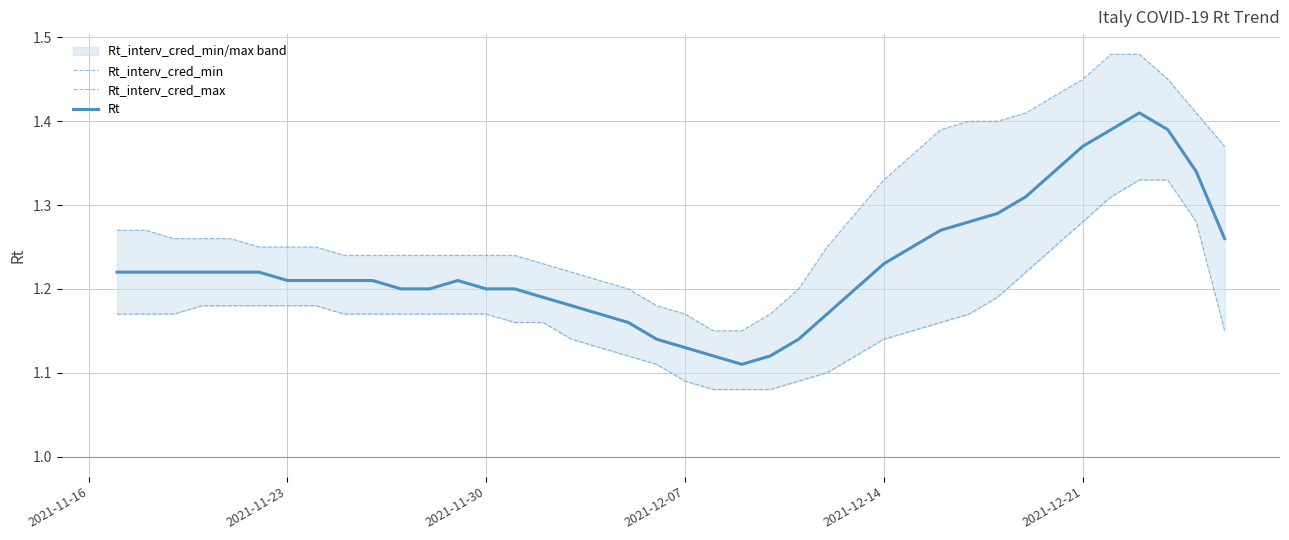

True or false: Rt_interv_cred_max has more than 1 interior local peaks.

False